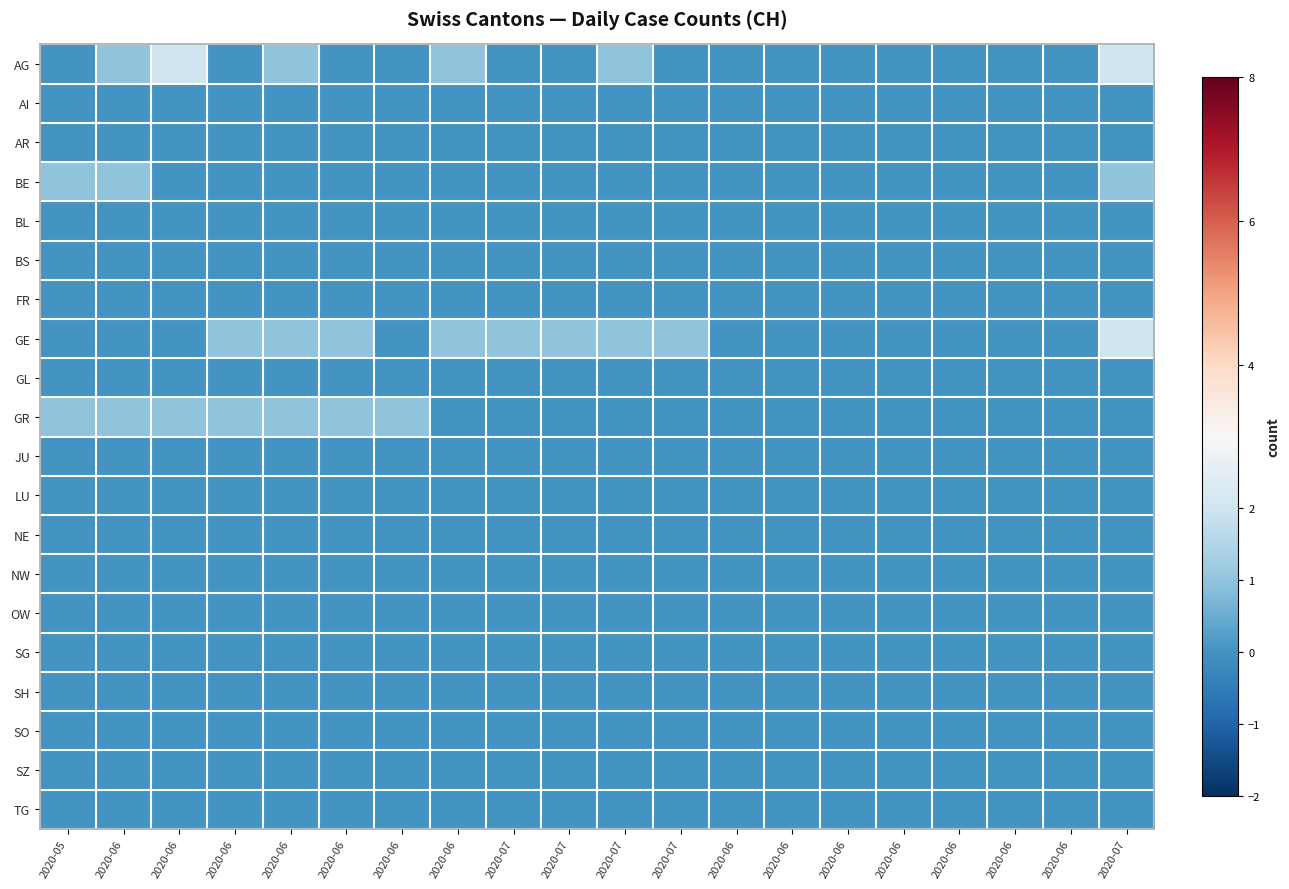

What is the total value across all series at 2020-06?

3